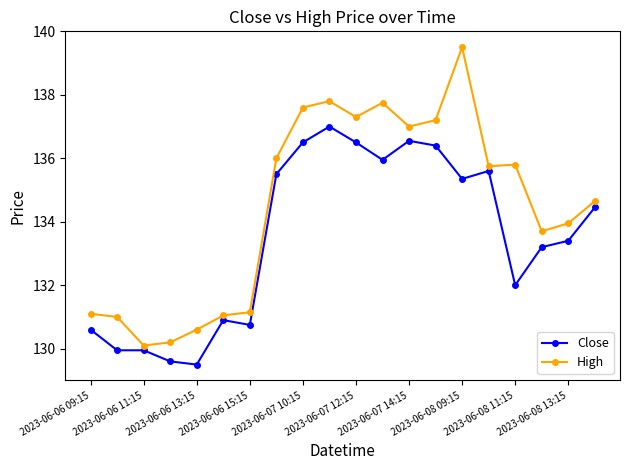

Which series has the largest range (max minus min)?

High